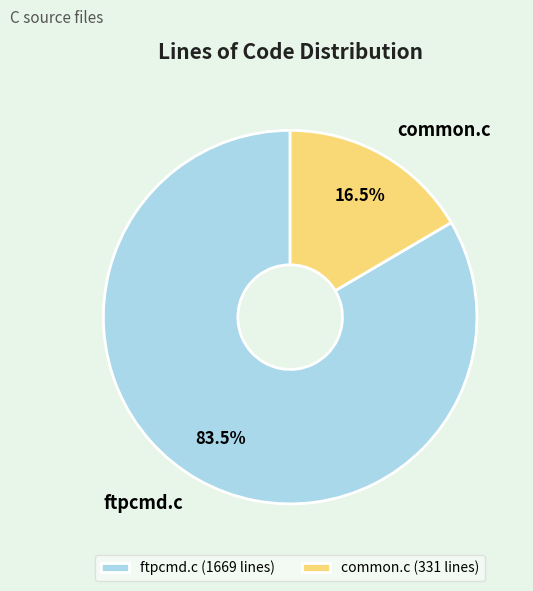

Approximately how many times larger is the value at common.c compared to ftpcmd.c?

0.2